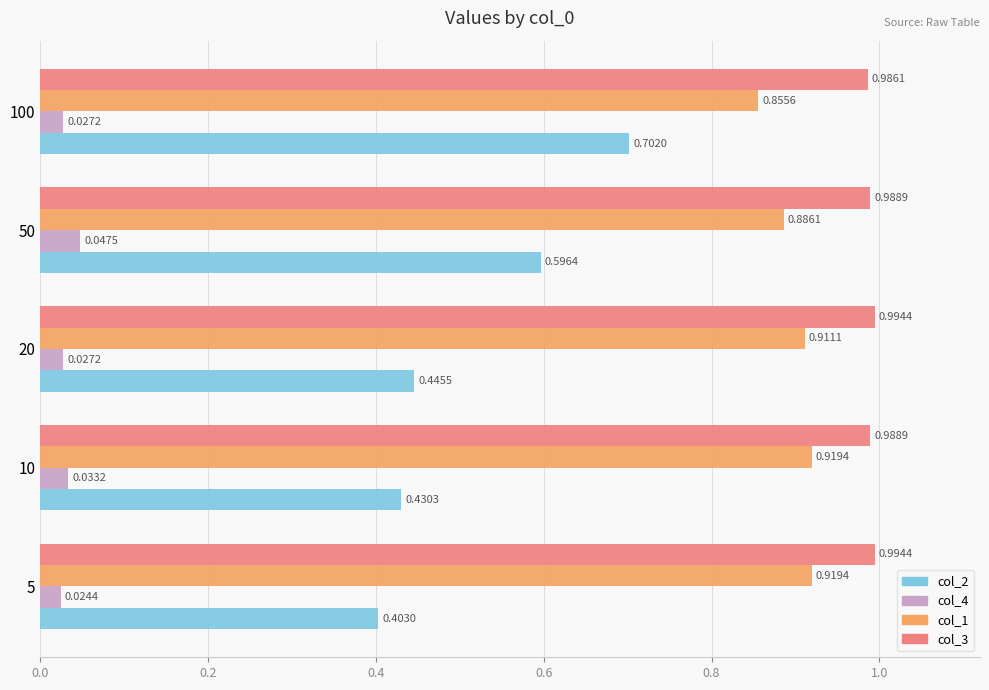

Which series has the widest spread of values?

col_2